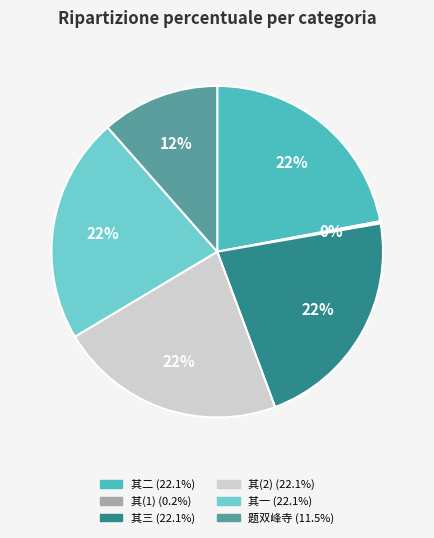

To the nearest percent, what is the difference between the largest and smallest slice percentages?

22%